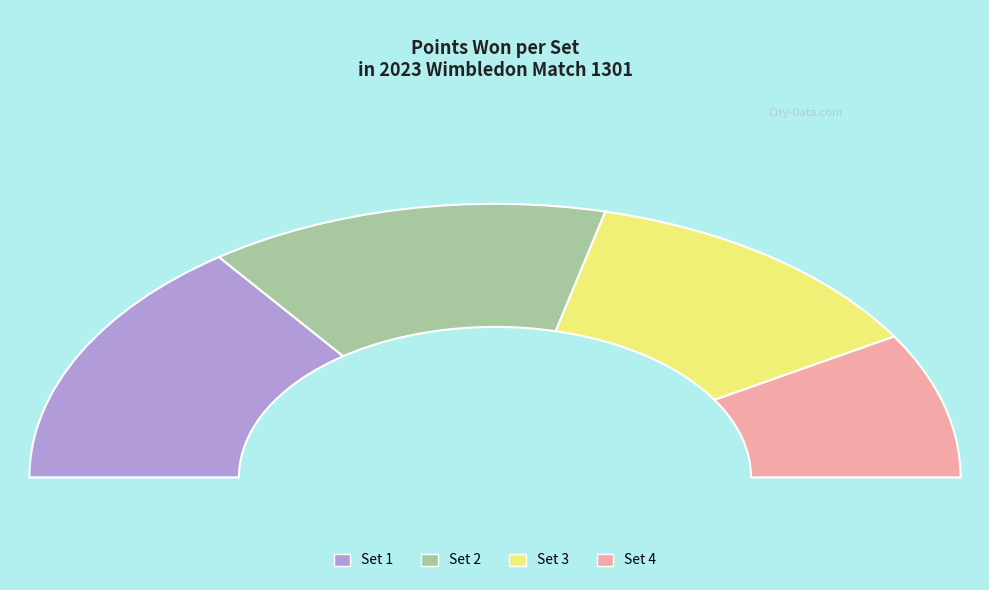

How many slices are in this pie chart?

4